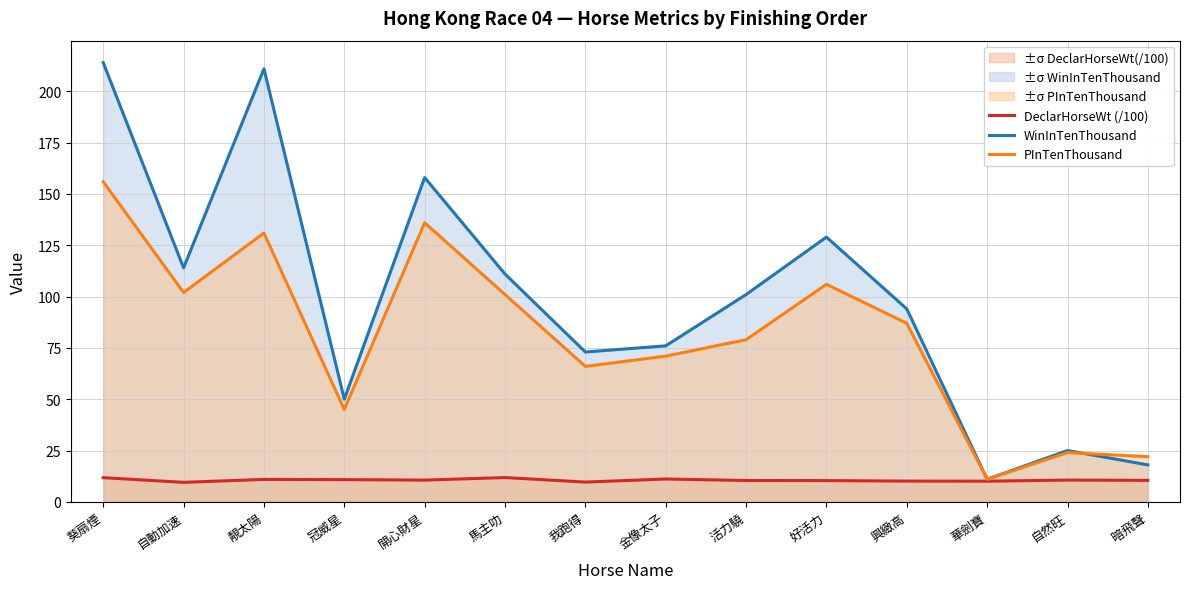

Rank the categories by PInTenThousand value from lowest to highest.

華劍寶, 暗飛聲, 自然旺, 冠威星, 我跑得, 金像太子, 活力驍, 興緻高, 馬主叻, 自動加速, 好活力, 靚太陽, 開心財星, 葵扇煙